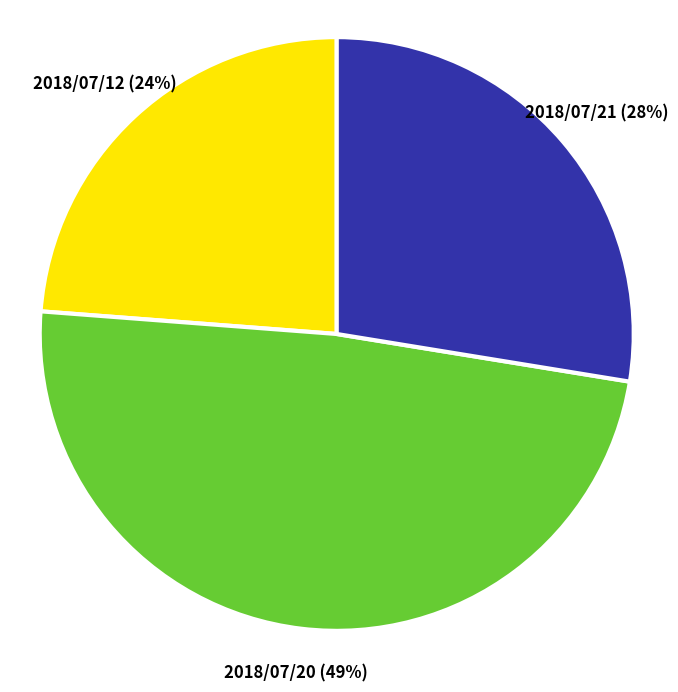

To the nearest percent, what is the difference between the largest and smallest slice percentages?

25%